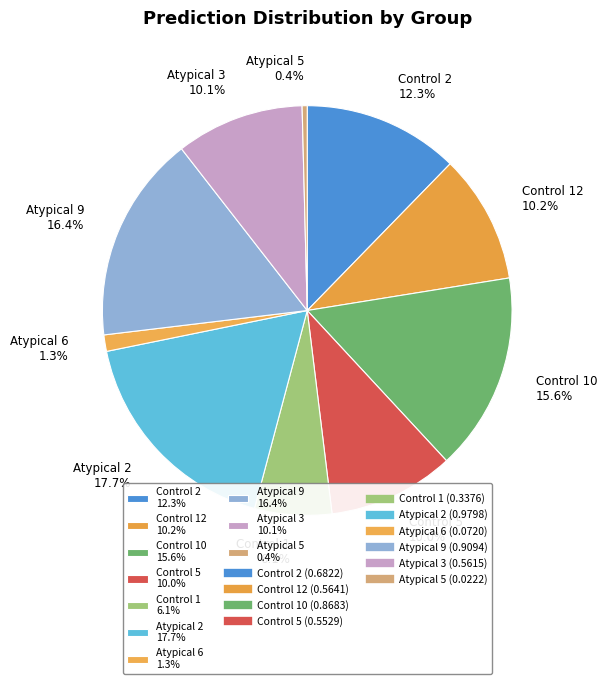

Is there a majority slice in this chart?

No